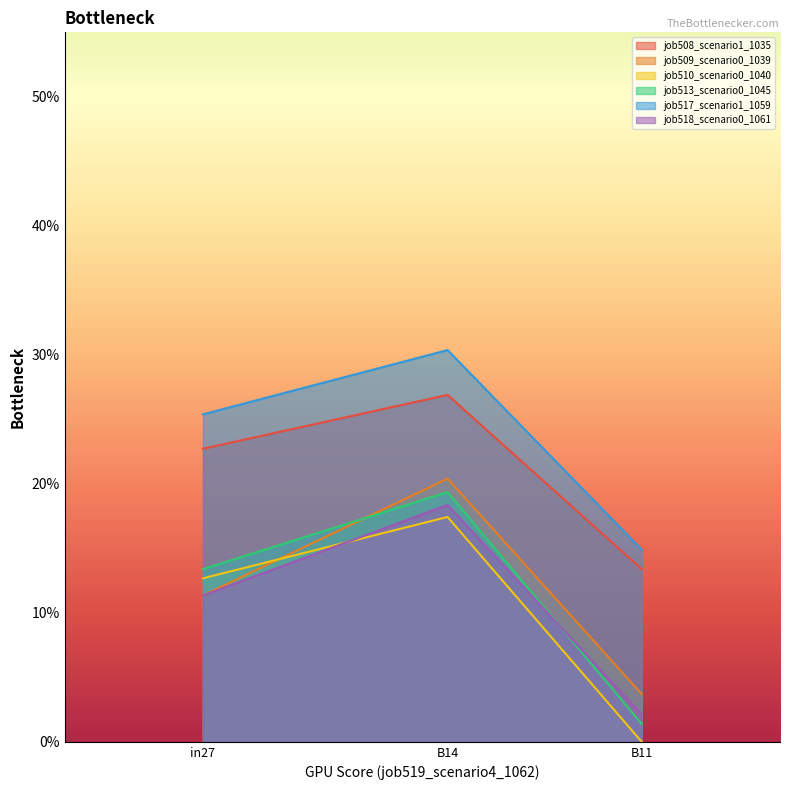

What is the maximum value for job513_scenario0_1045?

0.2